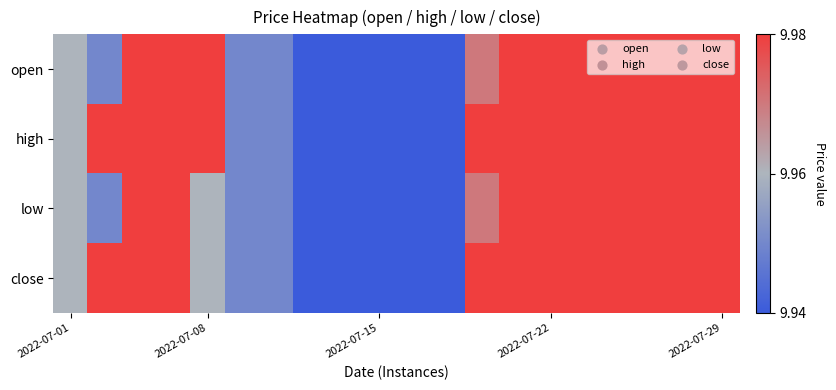

Reading left to right, transcribe all the data shown in this chart.

open: 10.0	9.9	10.0	10.0	10.0	9.9	9.9	9.9	9.9	9.9	9.9	9.9	10.0	10.0	10.0	10.0	10.0	10.0	10.0	10.0
high: 10.0	10.0	10.0	10.0	10.0	9.9	9.9	9.9	9.9	9.9	9.9	9.9	10.0	10.0	10.0	10.0	10.0	10.0	10.0	10.0
low: 10.0	9.9	10.0	10.0	10.0	9.9	9.9	9.9	9.9	9.9	9.9	9.9	10.0	10.0	10.0	10.0	10.0	10.0	10.0	10.0
close: 10.0	10.0	10.0	10.0	10.0	9.9	9.9	9.9	9.9	9.9	9.9	9.9	10.0	10.0	10.0	10.0	10.0	10.0	10.0	10.0